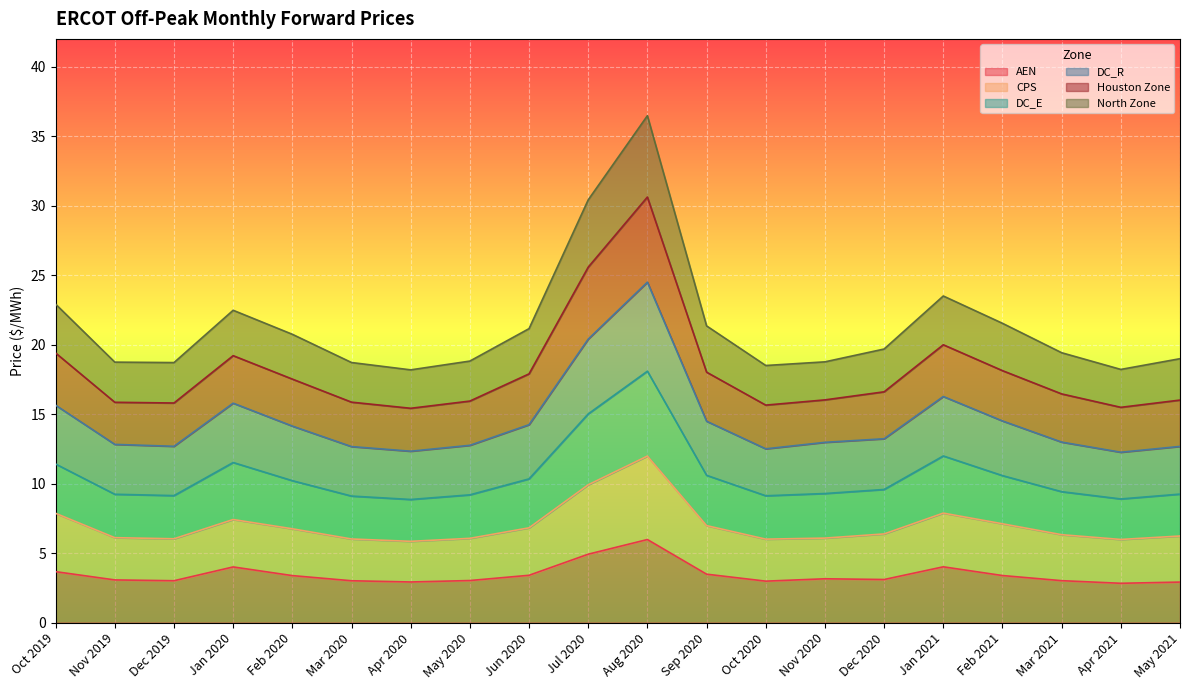

What is the label of the 12th point from the right?

Jun 2020